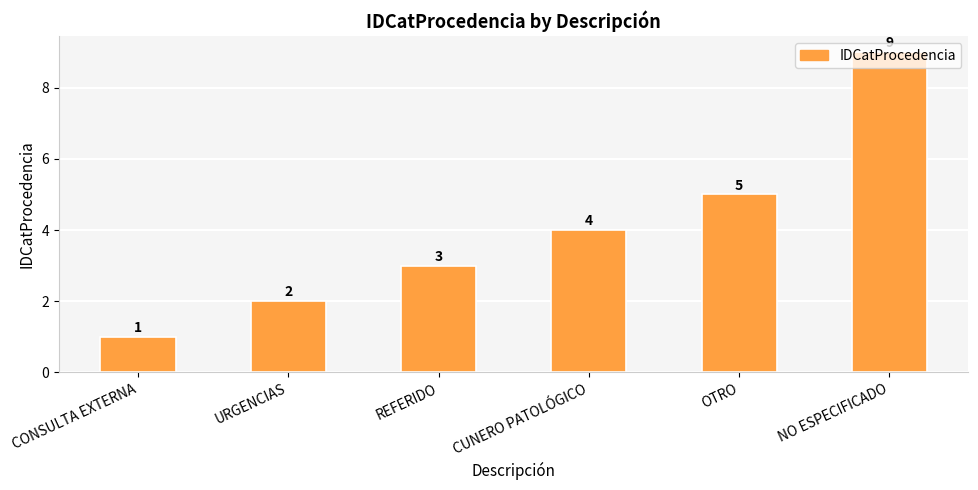

The chart shows a value of 4 at CUNERO PATOLÓGICO. True or false?

True